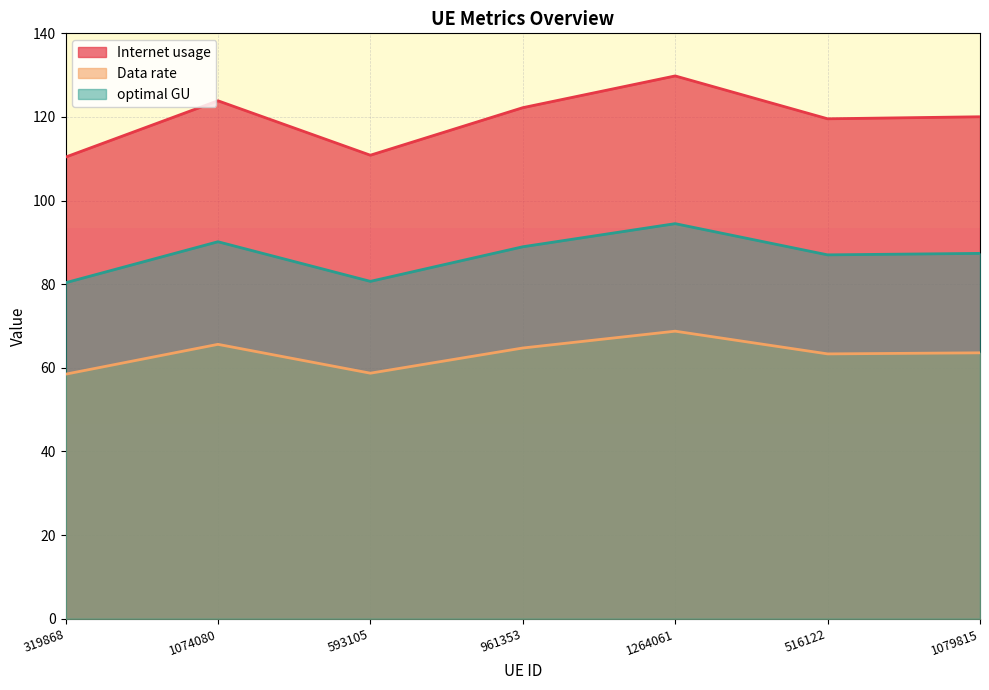

Reading left to right, extract all data points from this chart.

Internet usage: 319868=80.4	1074080=90.2	593105=80.7	961353=89.0	1264061=94.5	516122=87.0	1079815=87.4
Data rate: 319868=110.4	1074080=123.9	593105=110.9	961353=122.2	1264061=129.8	516122=119.6	1079815=120.0
optimal GU: 319868=58.5	1074080=65.6	593105=58.7	961353=64.7	1264061=68.8	516122=63.3	1079815=63.6